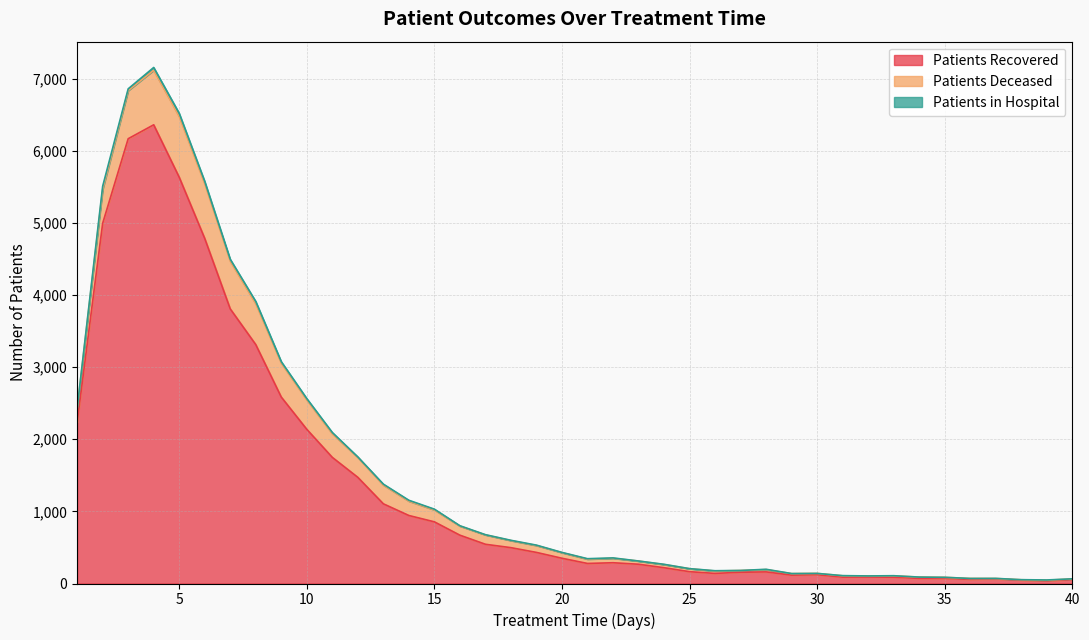

How many values in the patients_in_hospital series exceed 4?

19